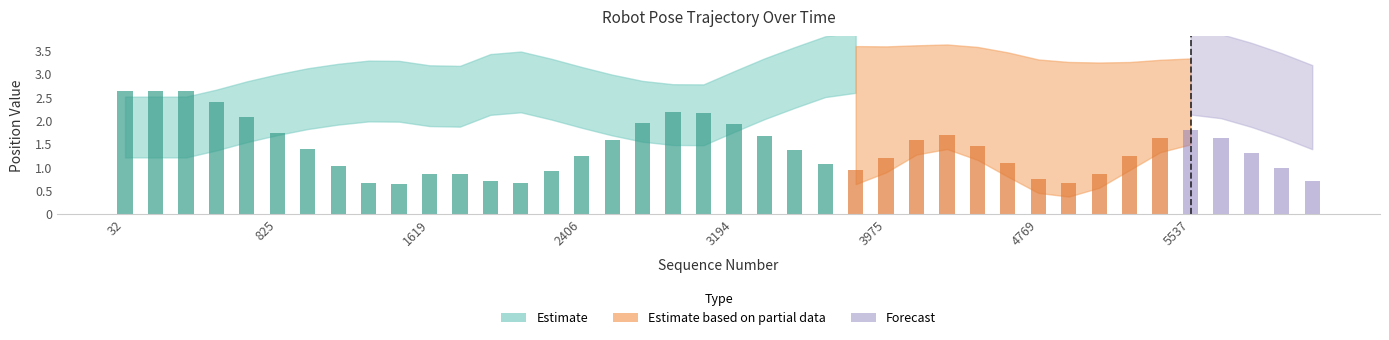

Reading left to right, extract all data points from this chart.

pose.position.x: 1.7	1.7	1.7	1.9	2.0	2.2	2.3	2.4	2.5	2.5	2.4	2.4	2.6	2.7	2.5	2.3	2.2	2.0	2.0	2.0	2.3	2.5	2.8	3.0	3.1	3.1	3.1	3.1	3.1	3.0	2.8	2.8	2.7	2.8	2.8	2.8	2.8	2.6	2.3	2.1
pose.position.y: 2.6	2.6	2.6	2.4	2.1	1.7	1.4	1.0	0.7	0.6	0.8	0.9	0.7	0.7	0.9	1.2	1.6	1.9	2.2	2.2	1.9	1.7	1.4	1.1	0.9	1.2	1.6	1.7	1.5	1.1	0.8	0.7	0.9	1.2	1.6	1.8	1.6	1.3	1.0	0.7
pose.position.z: 0.1	0.1	0.1	0.1	0.1	0.1	0.1	0.1	0.1	0.1	0.1	0.1	0.1	0.1	0.1	0.1	0.1	0.1	0.1	0.1	0.1	0.1	0.1	0.1	0.1	0.1	0.1	0.1	0.1	0.1	0.1	0.1	0.1	0.1	0.1	0.1	0.1	0.1	0.1	0.1